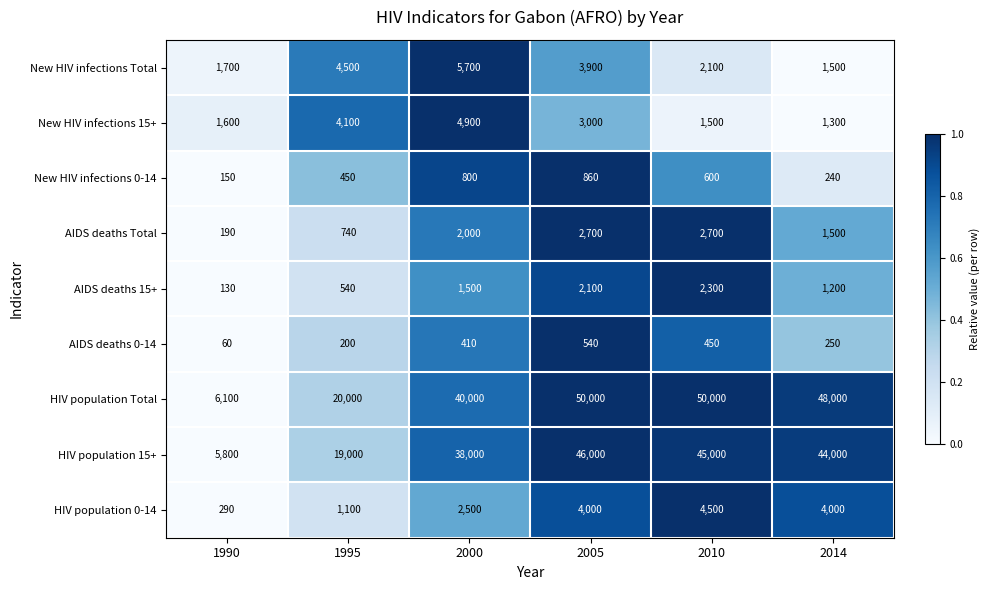

Is it true that New HIV infections Total equals 2171 at 1995?

False